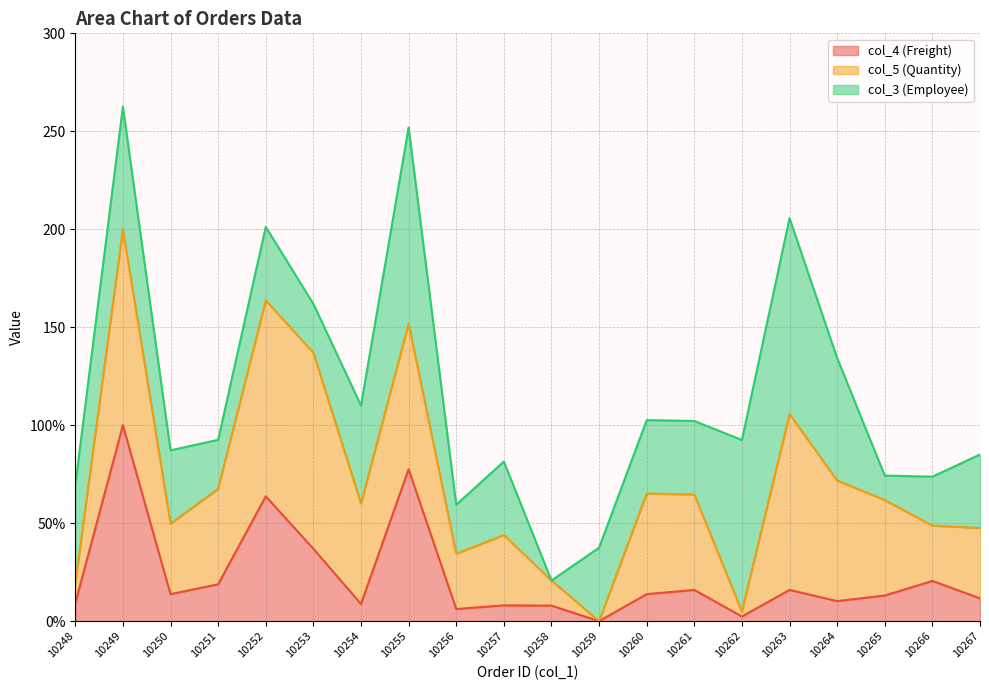

How many values in the col_4 (Freight) line series exceed 13?

11